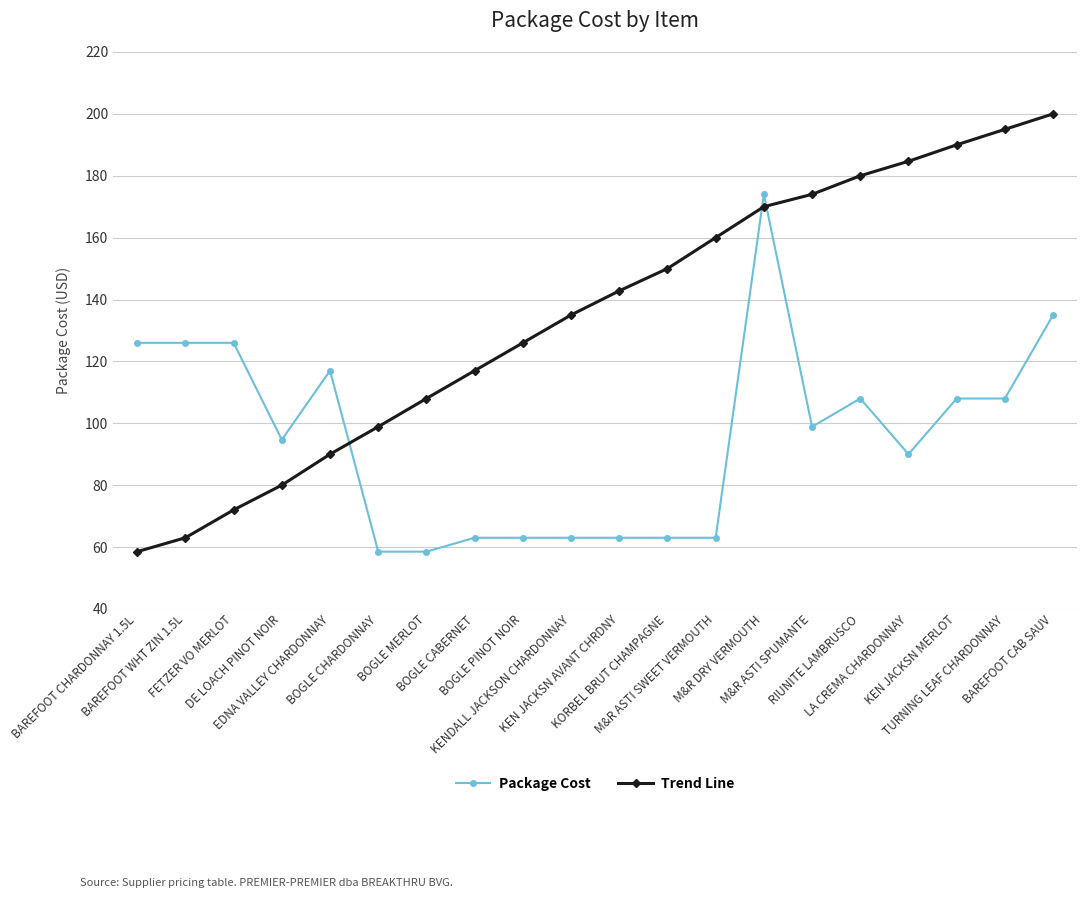

What is the label of the 19th point from the left?

TURNING LEAF CHARDONNAY